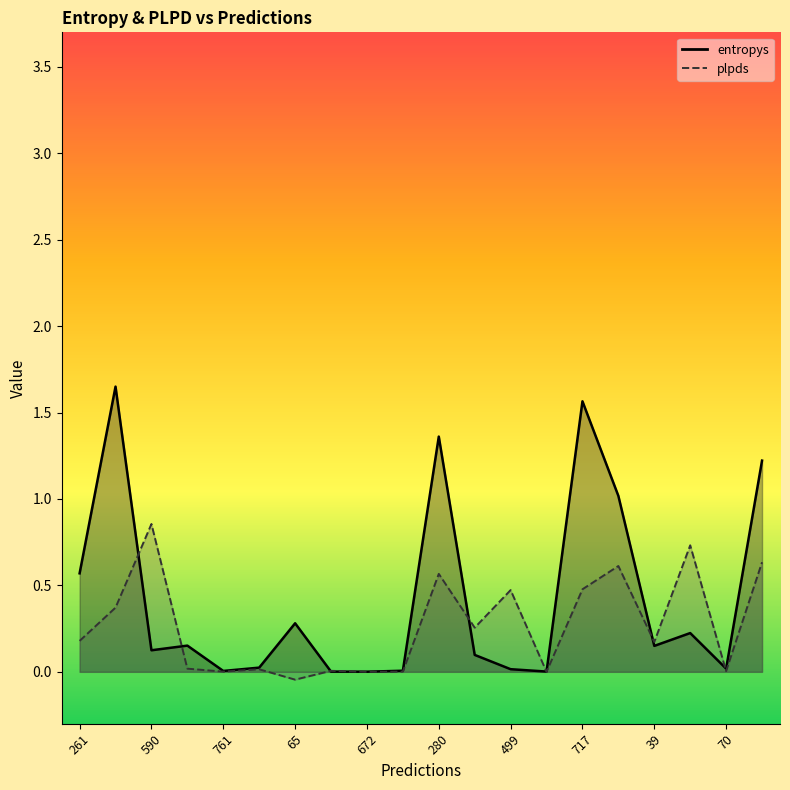

True or false: plpds and entropys cross at least once.

True